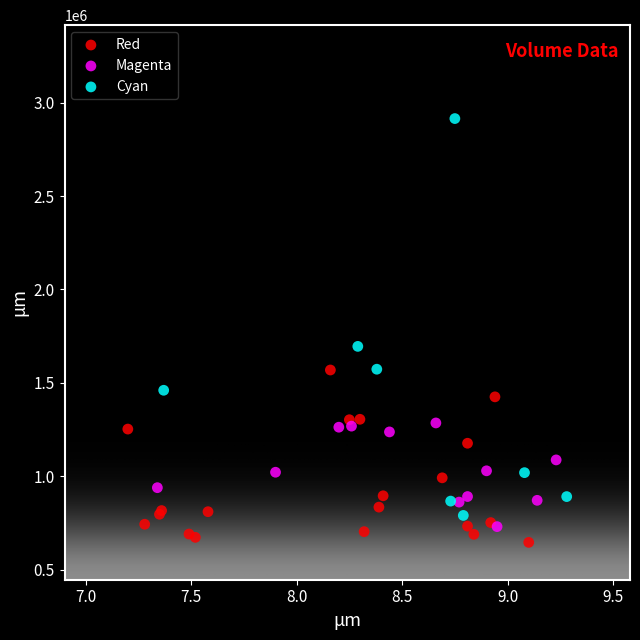

Which series has the widest spread of Y values?

Cyan